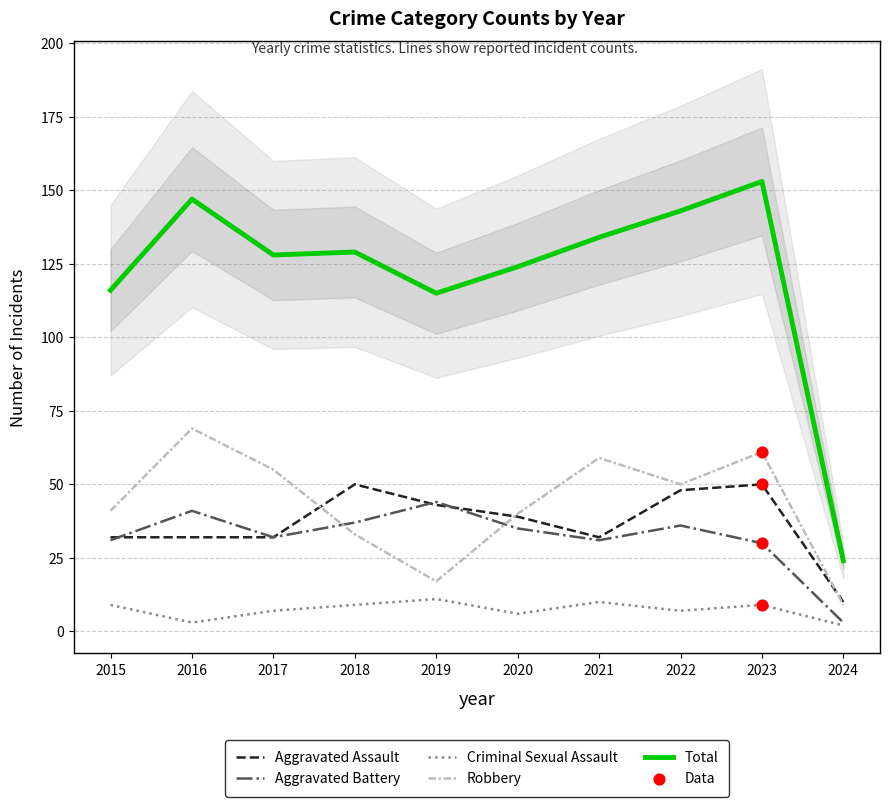

What is the total value across all series at 2017?

254